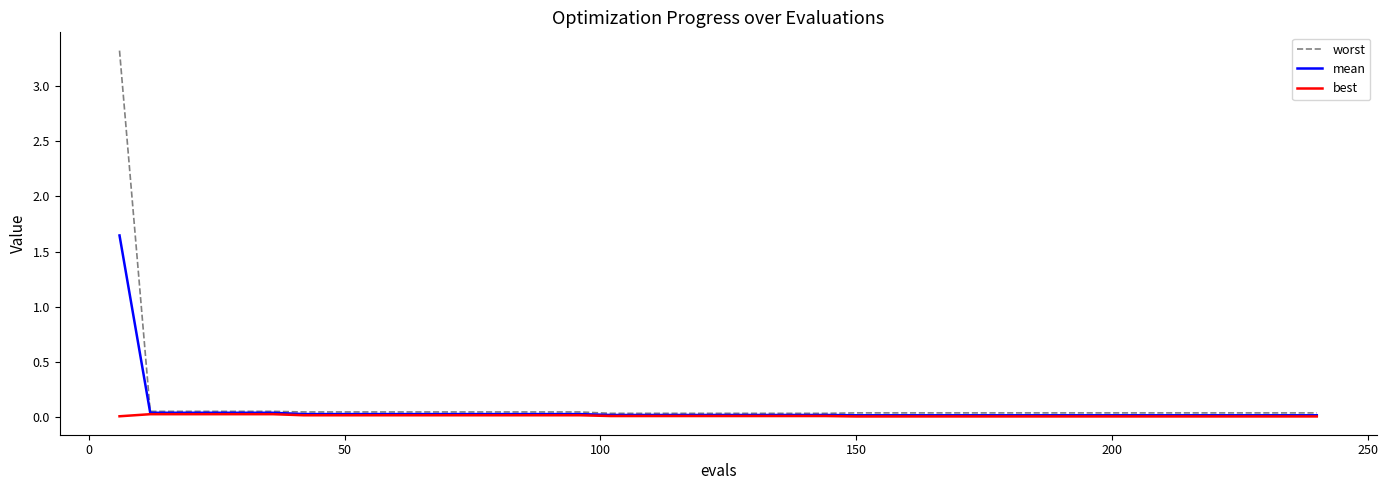

Rank the series by their maximum value, from highest to lowest.

worst, mean, best